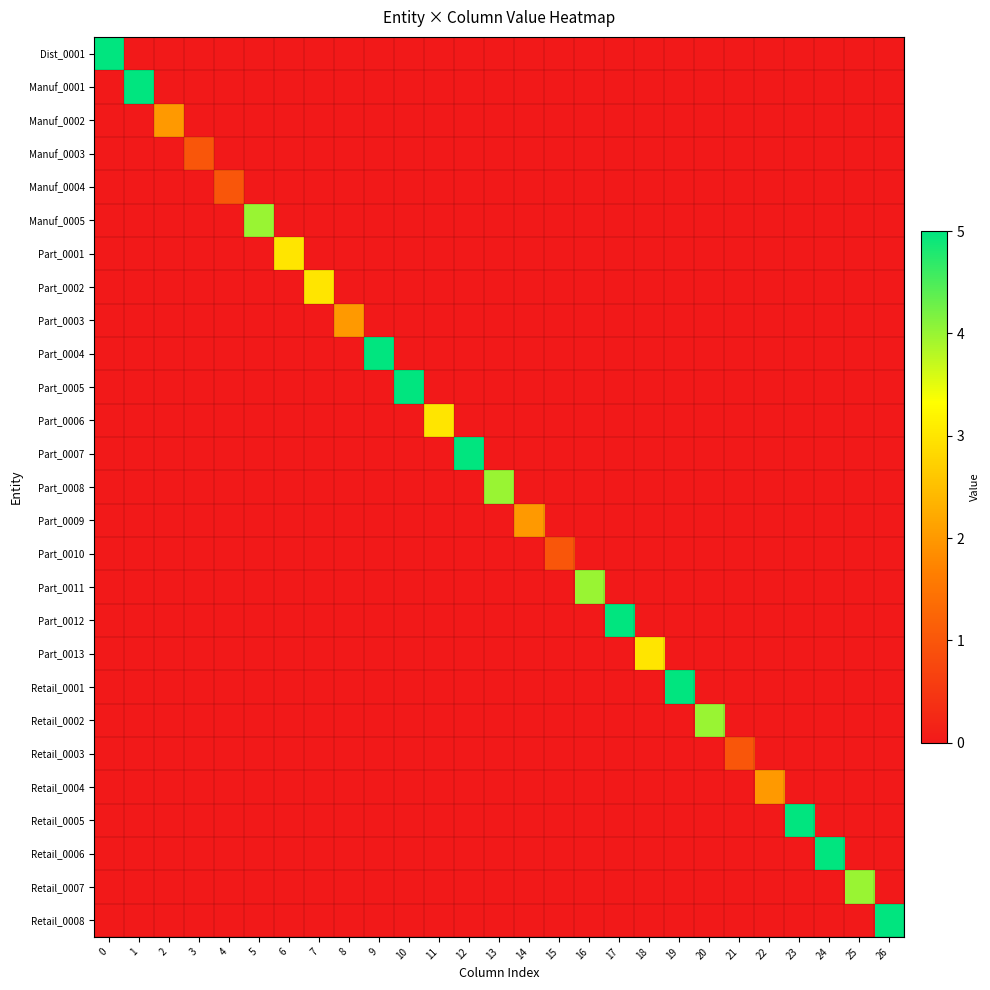

Reading left to right, extract all data points from this chart.

Dist_0001: 0=5	1=0	2=0	3=0	4=0	5=0	6=0	7=0	8=0	9=0	10=0	11=0	12=0	13=0	14=0	15=0	16=0	17=0	18=0	19=0	20=0	21=0	22=0	23=0	24=0	25=0	26=0
Manuf_0001: 0=0	1=5	2=0	3=0	4=0	5=0	6=0	7=0	8=0	9=0	10=0	11=0	12=0	13=0	14=0	15=0	16=0	17=0	18=0	19=0	20=0	21=0	22=0	23=0	24=0	25=0	26=0
Manuf_0002: 0=0	1=0	2=2	3=0	4=0	5=0	6=0	7=0	8=0	9=0	10=0	11=0	12=0	13=0	14=0	15=0	16=0	17=0	18=0	19=0	20=0	21=0	22=0	23=0	24=0	25=0	26=0
Manuf_0003: 0=0	1=0	2=0	3=1	4=0	5=0	6=0	7=0	8=0	9=0	10=0	11=0	12=0	13=0	14=0	15=0	16=0	17=0	18=0	19=0	20=0	21=0	22=0	23=0	24=0	25=0	26=0
Manuf_0004: 0=0	1=0	2=0	3=0	4=1	5=0	6=0	7=0	8=0	9=0	10=0	11=0	12=0	13=0	14=0	15=0	16=0	17=0	18=0	19=0	20=0	21=0	22=0	23=0	24=0	25=0	26=0
Manuf_0005: 0=0	1=0	2=0	3=0	4=0	5=4	6=0	7=0	8=0	9=0	10=0	11=0	12=0	13=0	14=0	15=0	16=0	17=0	18=0	19=0	20=0	21=0	22=0	23=0	24=0	25=0	26=0
Part_0001: 0=0	1=0	2=0	3=0	4=0	5=0	6=3	7=0	8=0	9=0	10=0	11=0	12=0	13=0	14=0	15=0	16=0	17=0	18=0	19=0	20=0	21=0	22=0	23=0	24=0	25=0	26=0
Part_0002: 0=0	1=0	2=0	3=0	4=0	5=0	6=0	7=3	8=0	9=0	10=0	11=0	12=0	13=0	14=0	15=0	16=0	17=0	18=0	19=0	20=0	21=0	22=0	23=0	24=0	25=0	26=0
Part_0003: 0=0	1=0	2=0	3=0	4=0	5=0	6=0	7=0	8=2	9=0	10=0	11=0	12=0	13=0	14=0	15=0	16=0	17=0	18=0	19=0	20=0	21=0	22=0	23=0	24=0	25=0	26=0
Part_0004: 0=0	1=0	2=0	3=0	4=0	5=0	6=0	7=0	8=0	9=5	10=0	11=0	12=0	13=0	14=0	15=0	16=0	17=0	18=0	19=0	20=0	21=0	22=0	23=0	24=0	25=0	26=0
Part_0005: 0=0	1=0	2=0	3=0	4=0	5=0	6=0	7=0	8=0	9=0	10=5	11=0	12=0	13=0	14=0	15=0	16=0	17=0	18=0	19=0	20=0	21=0	22=0	23=0	24=0	25=0	26=0
Part_0006: 0=0	1=0	2=0	3=0	4=0	5=0	6=0	7=0	8=0	9=0	10=0	11=3	12=0	13=0	14=0	15=0	16=0	17=0	18=0	19=0	20=0	21=0	22=0	23=0	24=0	25=0	26=0
Part_0007: 0=0	1=0	2=0	3=0	4=0	5=0	6=0	7=0	8=0	9=0	10=0	11=0	12=5	13=0	14=0	15=0	16=0	17=0	18=0	19=0	20=0	21=0	22=0	23=0	24=0	25=0	26=0
Part_0008: 0=0	1=0	2=0	3=0	4=0	5=0	6=0	7=0	8=0	9=0	10=0	11=0	12=0	13=4	14=0	15=0	16=0	17=0	18=0	19=0	20=0	21=0	22=0	23=0	24=0	25=0	26=0
Part_0009: 0=0	1=0	2=0	3=0	4=0	5=0	6=0	7=0	8=0	9=0	10=0	11=0	12=0	13=0	14=2	15=0	16=0	17=0	18=0	19=0	20=0	21=0	22=0	23=0	24=0	25=0	26=0
Part_0010: 0=0	1=0	2=0	3=0	4=0	5=0	6=0	7=0	8=0	9=0	10=0	11=0	12=0	13=0	14=0	15=1	16=0	17=0	18=0	19=0	20=0	21=0	22=0	23=0	24=0	25=0	26=0
Part_0011: 0=0	1=0	2=0	3=0	4=0	5=0	6=0	7=0	8=0	9=0	10=0	11=0	12=0	13=0	14=0	15=0	16=4	17=0	18=0	19=0	20=0	21=0	22=0	23=0	24=0	25=0	26=0
Part_0012: 0=0	1=0	2=0	3=0	4=0	5=0	6=0	7=0	8=0	9=0	10=0	11=0	12=0	13=0	14=0	15=0	16=0	17=5	18=0	19=0	20=0	21=0	22=0	23=0	24=0	25=0	26=0
Part_0013: 0=0	1=0	2=0	3=0	4=0	5=0	6=0	7=0	8=0	9=0	10=0	11=0	12=0	13=0	14=0	15=0	16=0	17=0	18=3	19=0	20=0	21=0	22=0	23=0	24=0	25=0	26=0
Retail_0001: 0=0	1=0	2=0	3=0	4=0	5=0	6=0	7=0	8=0	9=0	10=0	11=0	12=0	13=0	14=0	15=0	16=0	17=0	18=0	19=5	20=0	21=0	22=0	23=0	24=0	25=0	26=0
Retail_0002: 0=0	1=0	2=0	3=0	4=0	5=0	6=0	7=0	8=0	9=0	10=0	11=0	12=0	13=0	14=0	15=0	16=0	17=0	18=0	19=0	20=4	21=0	22=0	23=0	24=0	25=0	26=0
Retail_0003: 0=0	1=0	2=0	3=0	4=0	5=0	6=0	7=0	8=0	9=0	10=0	11=0	12=0	13=0	14=0	15=0	16=0	17=0	18=0	19=0	20=0	21=1	22=0	23=0	24=0	25=0	26=0
Retail_0004: 0=0	1=0	2=0	3=0	4=0	5=0	6=0	7=0	8=0	9=0	10=0	11=0	12=0	13=0	14=0	15=0	16=0	17=0	18=0	19=0	20=0	21=0	22=2	23=0	24=0	25=0	26=0
Retail_0005: 0=0	1=0	2=0	3=0	4=0	5=0	6=0	7=0	8=0	9=0	10=0	11=0	12=0	13=0	14=0	15=0	16=0	17=0	18=0	19=0	20=0	21=0	22=0	23=5	24=0	25=0	26=0
Retail_0006: 0=0	1=0	2=0	3=0	4=0	5=0	6=0	7=0	8=0	9=0	10=0	11=0	12=0	13=0	14=0	15=0	16=0	17=0	18=0	19=0	20=0	21=0	22=0	23=0	24=5	25=0	26=0
Retail_0007: 0=0	1=0	2=0	3=0	4=0	5=0	6=0	7=0	8=0	9=0	10=0	11=0	12=0	13=0	14=0	15=0	16=0	17=0	18=0	19=0	20=0	21=0	22=0	23=0	24=0	25=4	26=0
Retail_0008: 0=0	1=0	2=0	3=0	4=0	5=0	6=0	7=0	8=0	9=0	10=0	11=0	12=0	13=0	14=0	15=0	16=0	17=0	18=0	19=0	20=0	21=0	22=0	23=0	24=0	25=0	26=5